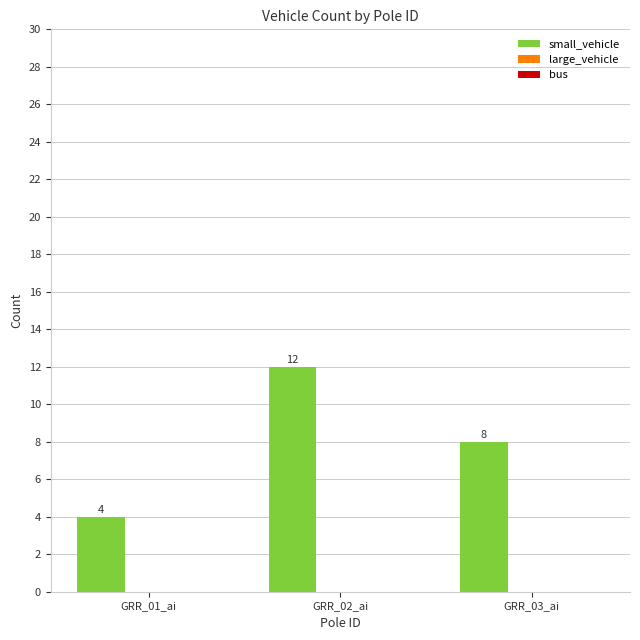

What is the change in value from GRR_02_ai to GRR_03_ai?

-4